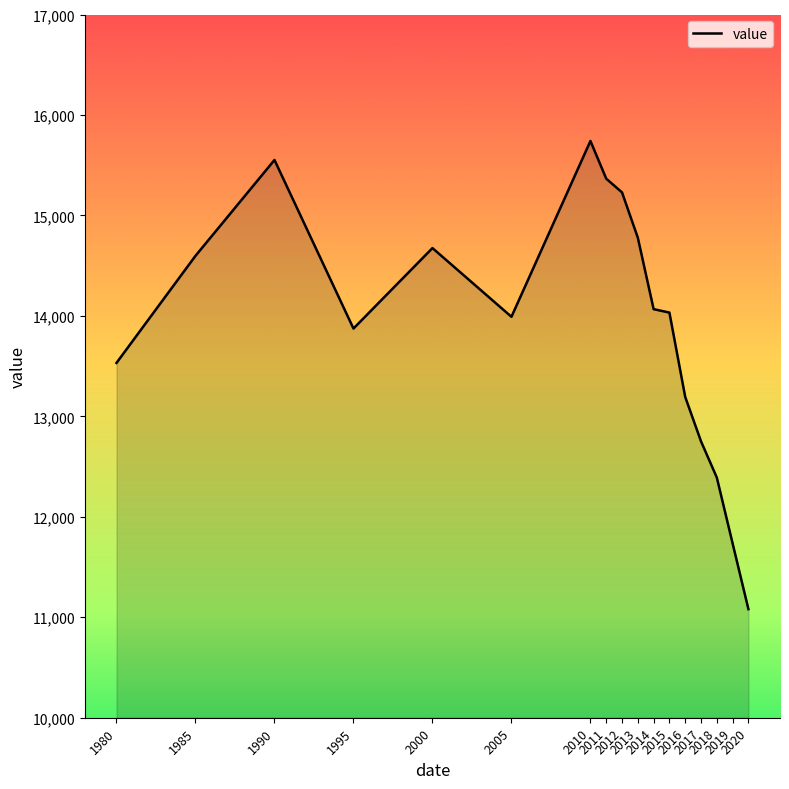

What is the difference between the maximum and minimum values?

4660